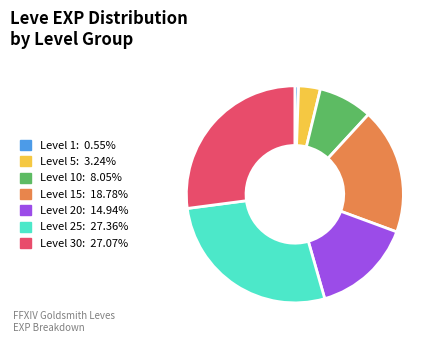

Is there a majority slice in this chart?

No